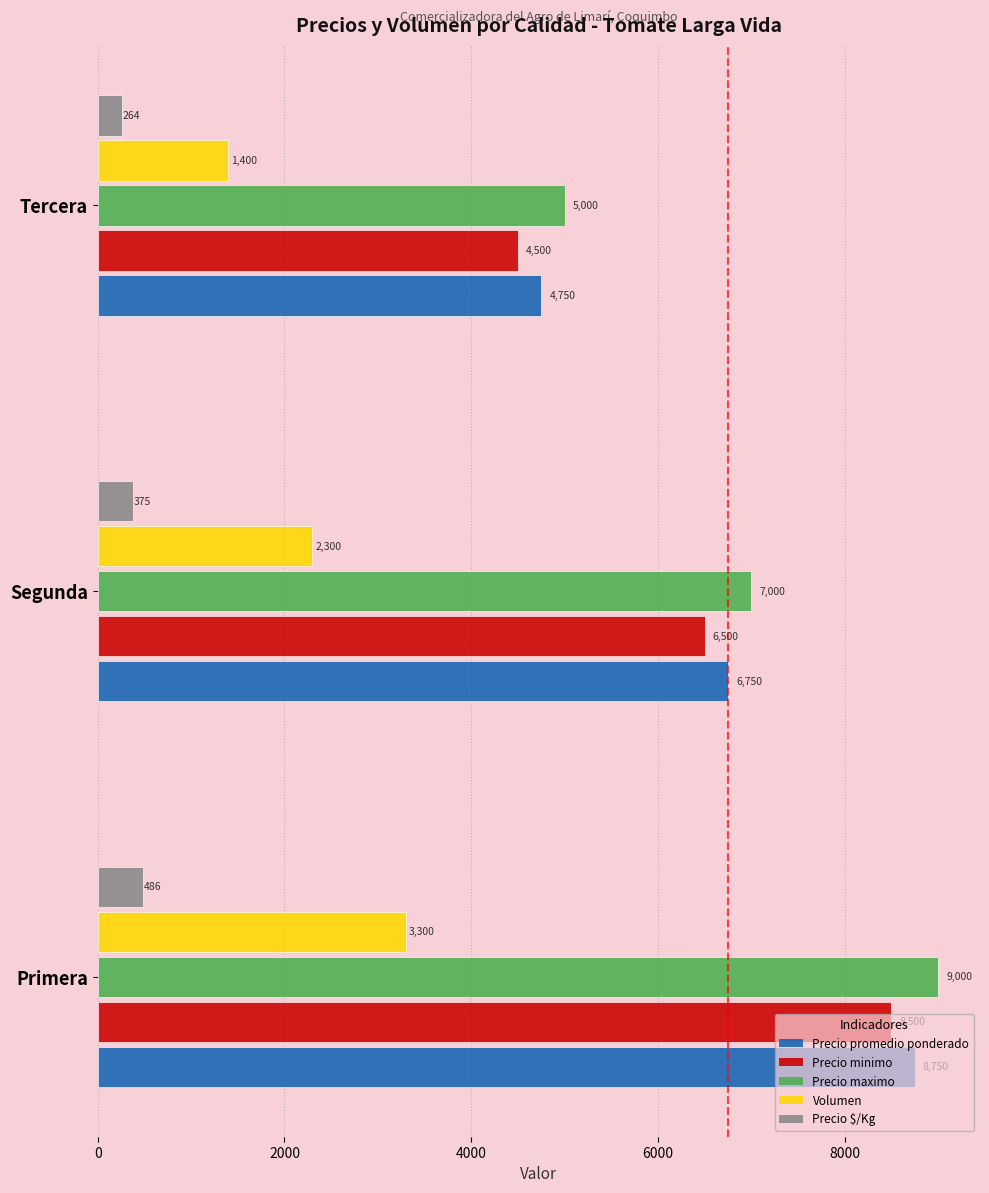

What is the highest value of the Precio maximo series?

9000